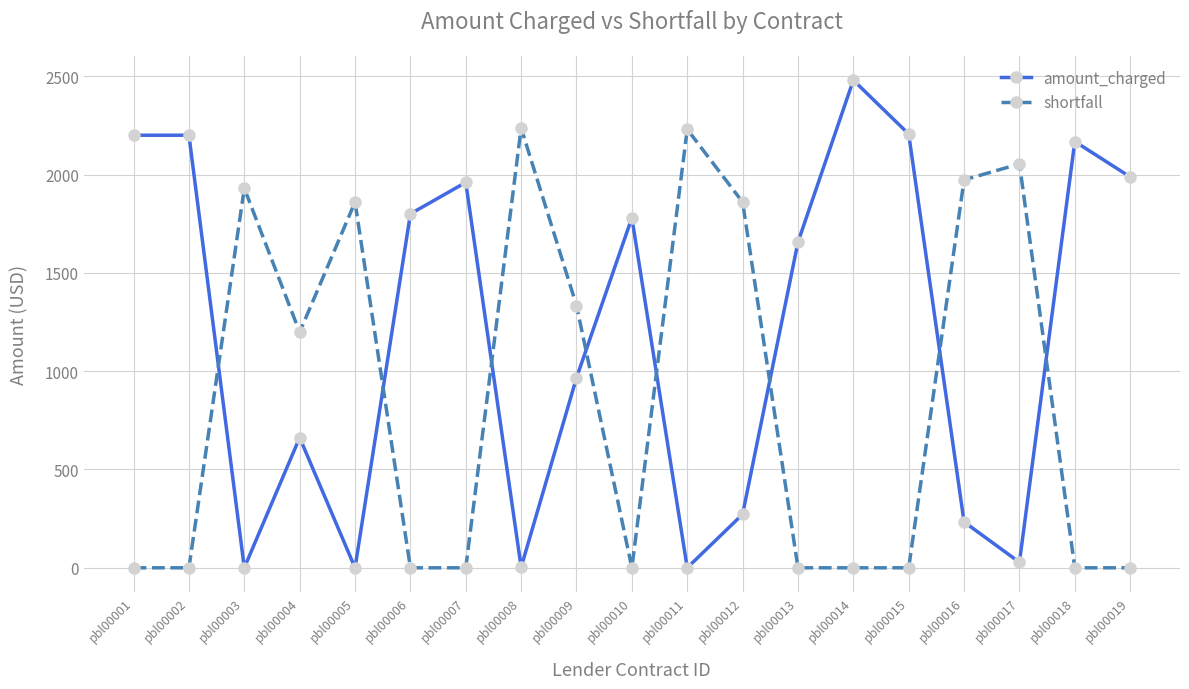

How many data points in shortfall are above 0?

9